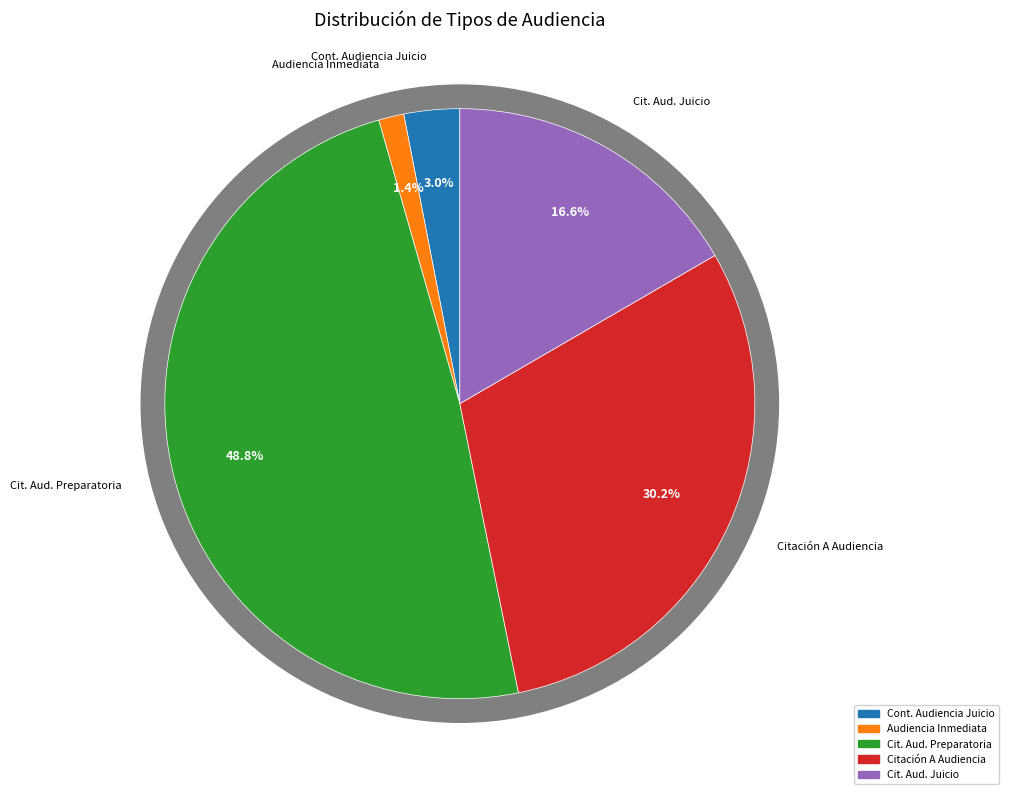

Does any single category account for the majority?

No